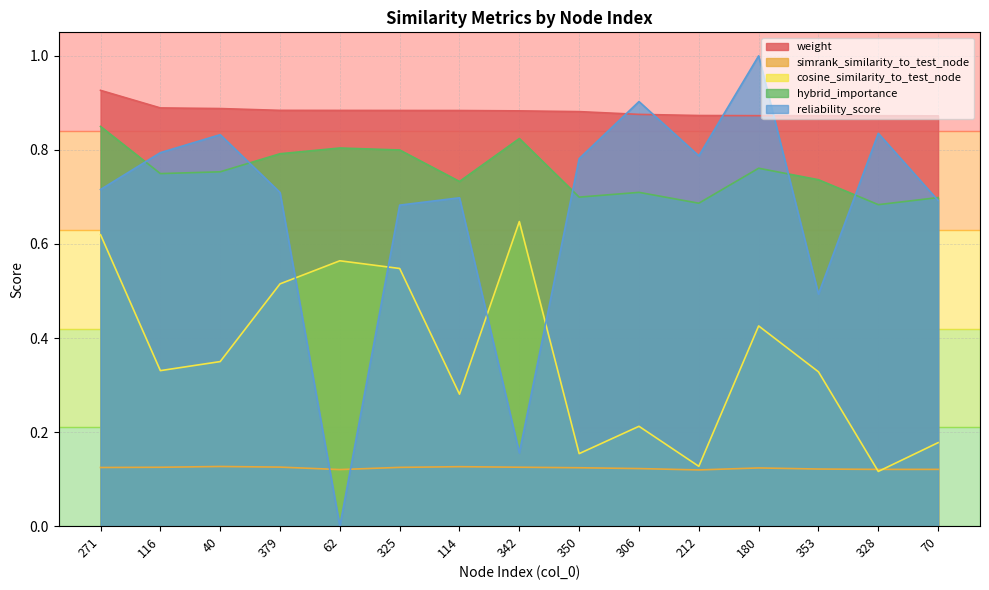

True or false: reliability_score and simrank_similarity_to_test_node cross at least once.

True